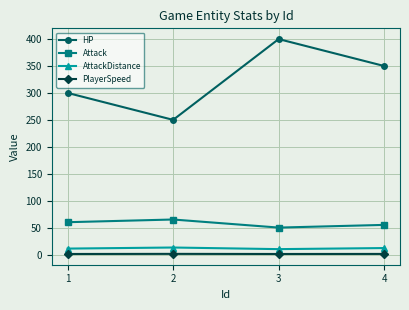

Which series changed the most between 2 and 4?

HP